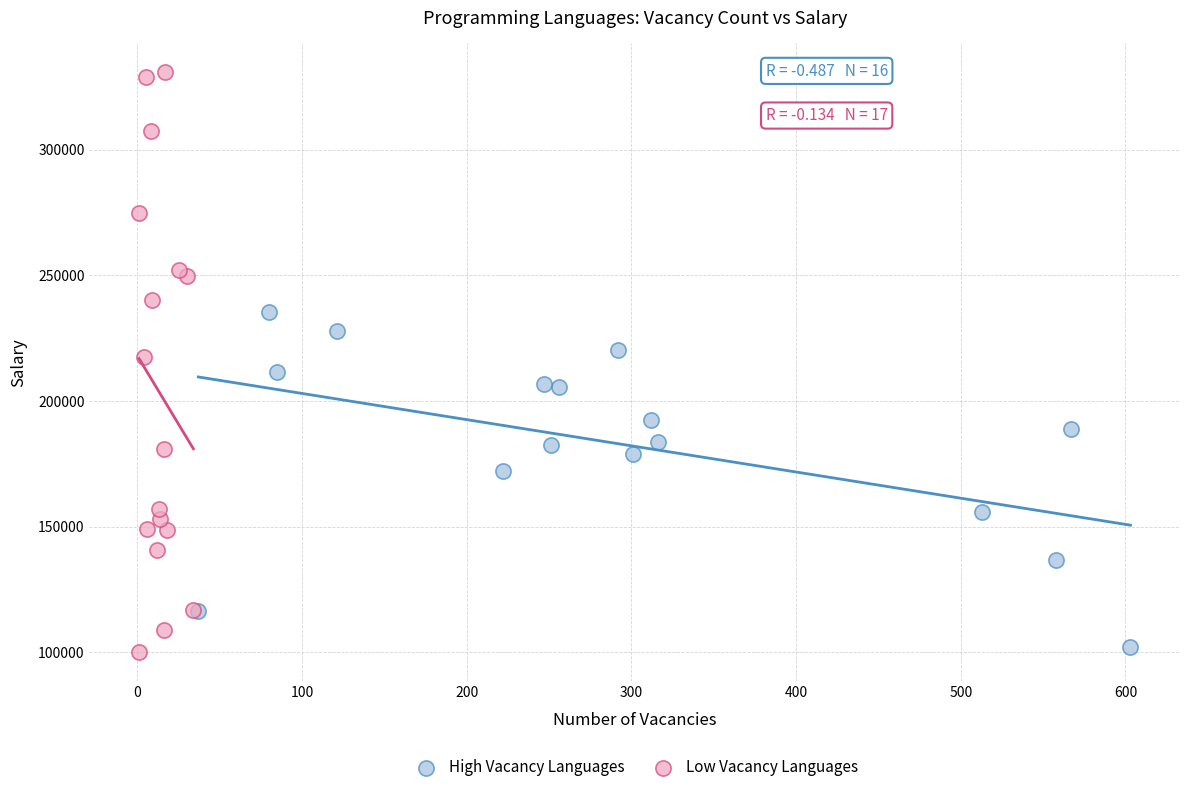

Which series has the widest spread of Y values?

Low Vacancy Languages